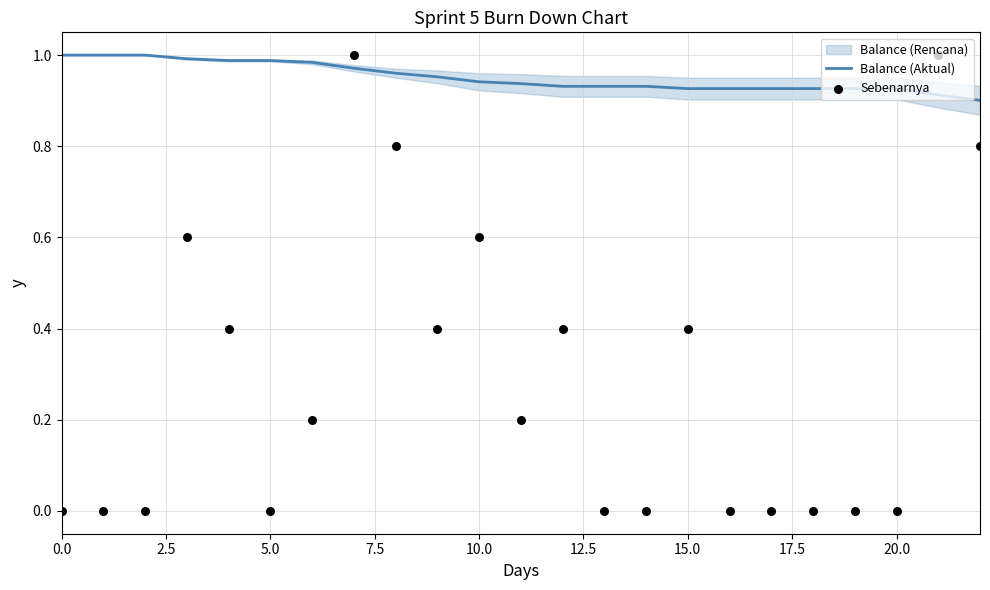

What is the total value across all series at 5.0?

1.0